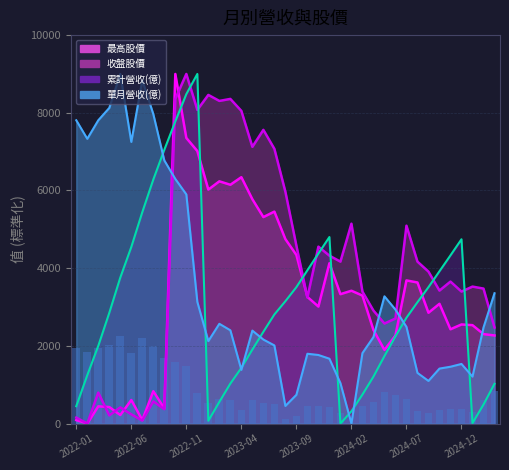

How many bars are there in each group?

5